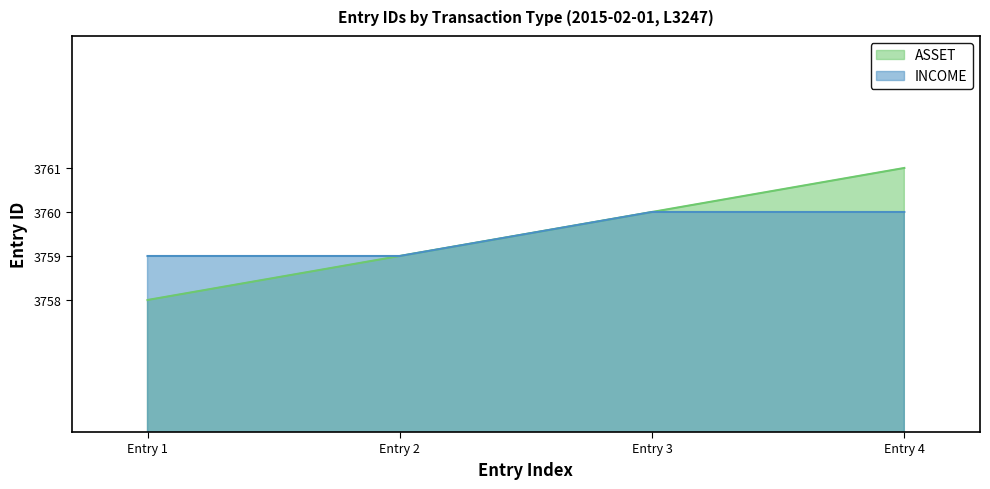

How many lines are shown in the chart?

2